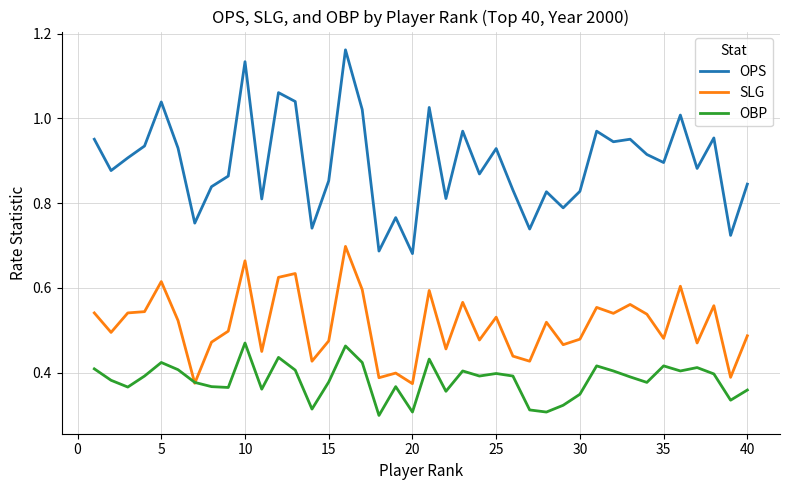

Rank the series by their average value, from highest to lowest.

OPS, SLG, OBP